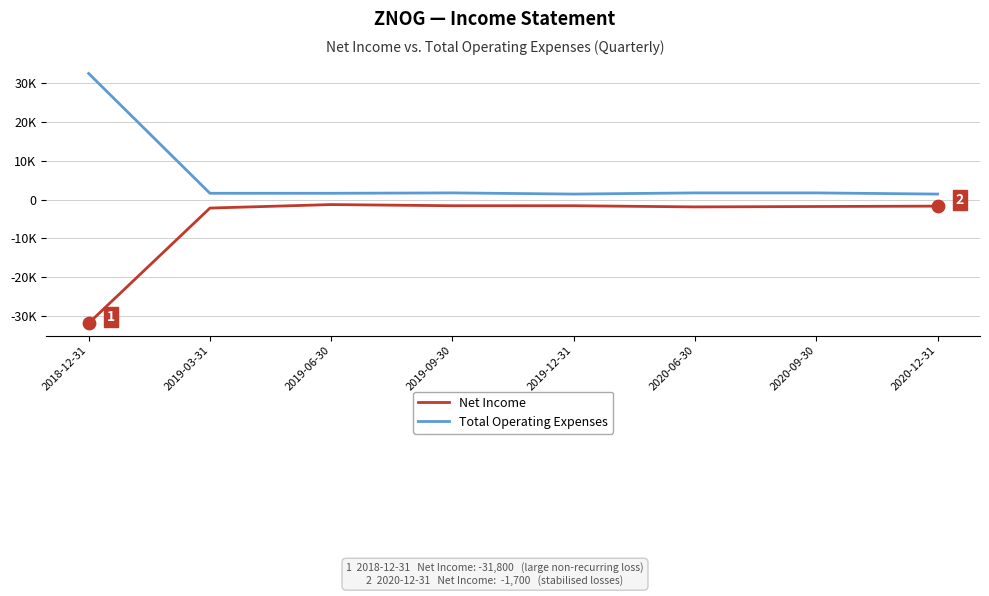

Is this an area chart (filled region under the line)?

No